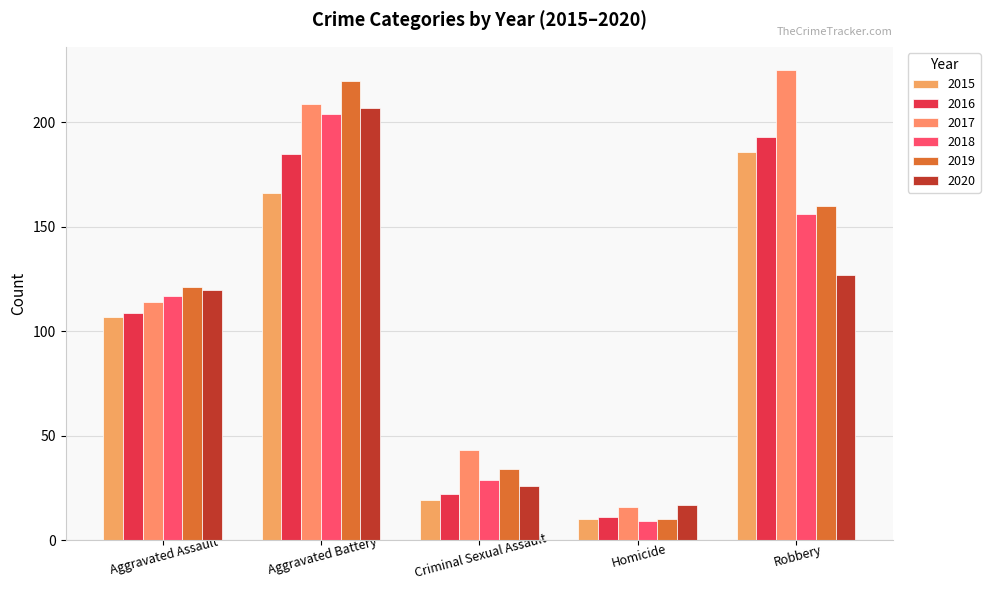

Reading left to right, what are all the values shown in this chart?

2015: 107	166	19	10	186
2016: 109	185	22	11	193
2017: 114	209	43	16	225
2018: 117	204	29	9	156
2019: 121	220	34	10	160
2020: 120	207	26	17	127